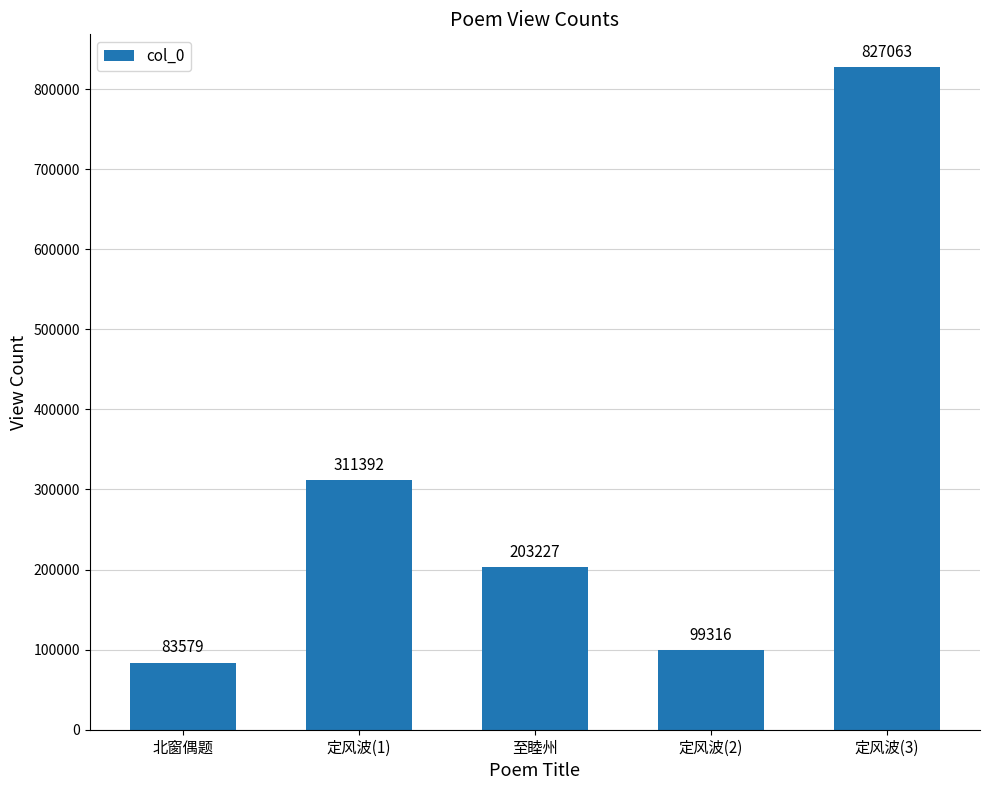

The value at 至睦州 is 203227. True or false?

True